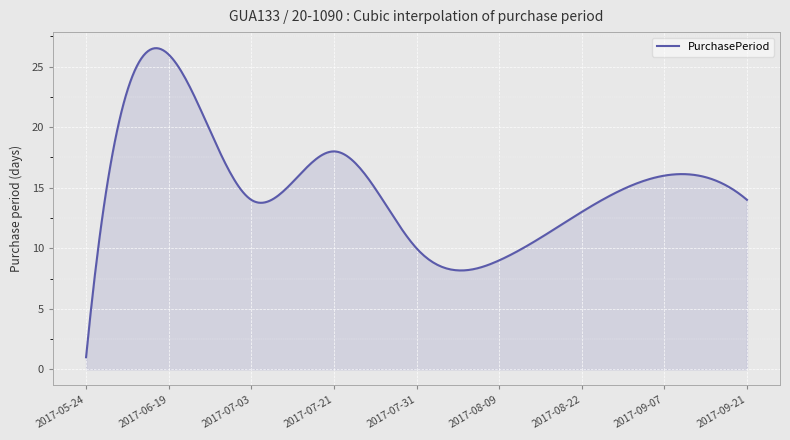

What is the maximum value shown in the chart?

26.5